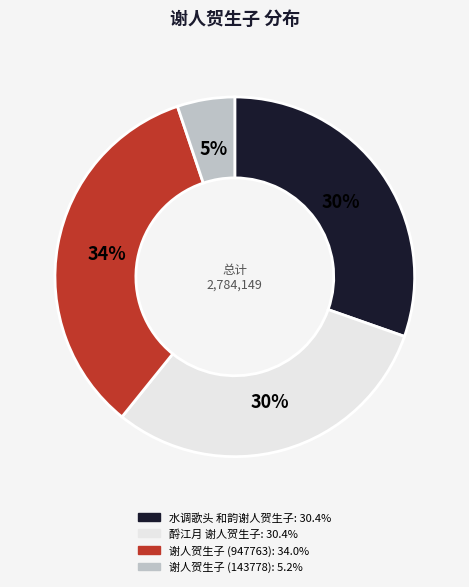

How many slices are in this pie chart?

4